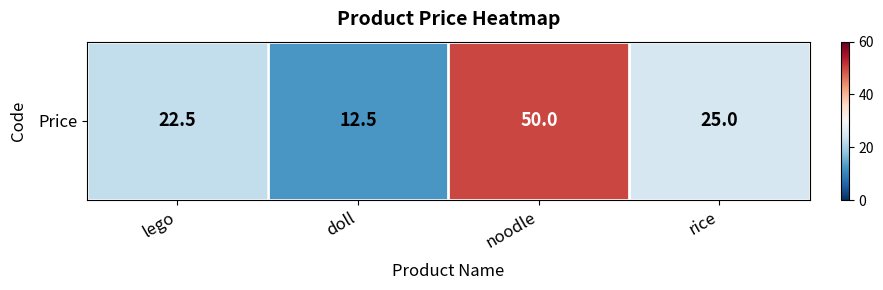

What is the approximate value at noodle?

50.0